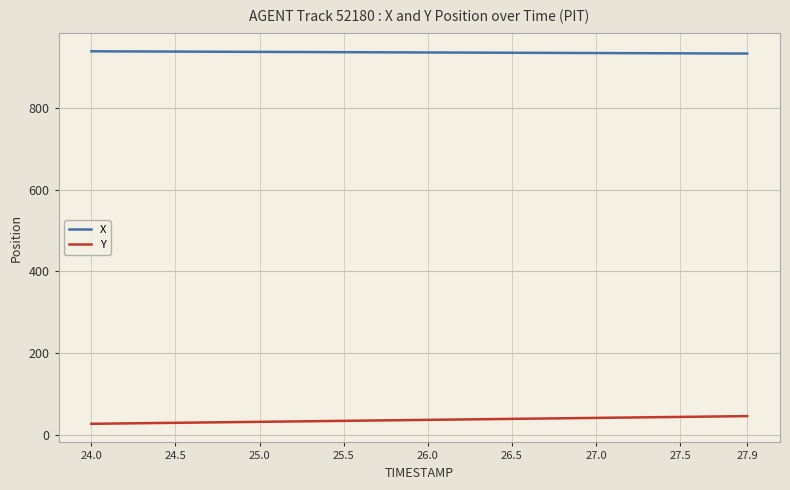

Which series has the largest total across all categories?

X